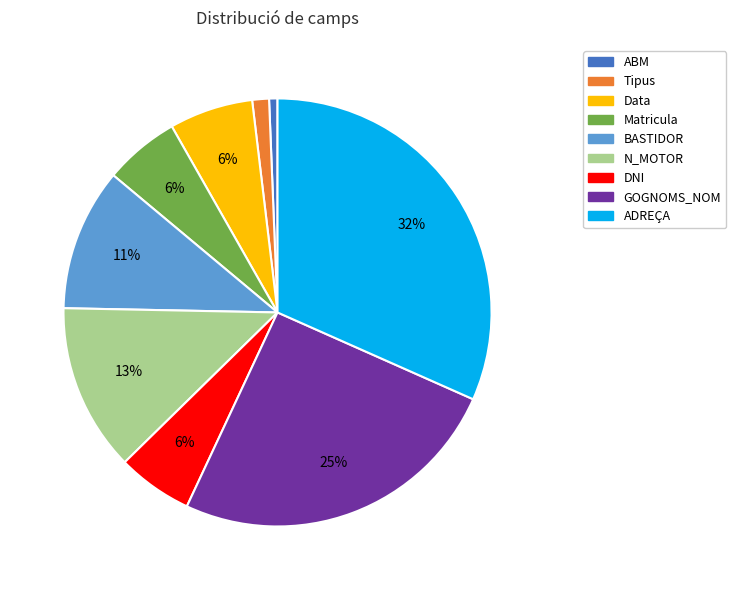

To the nearest percent, what is the average slice percentage?

11%